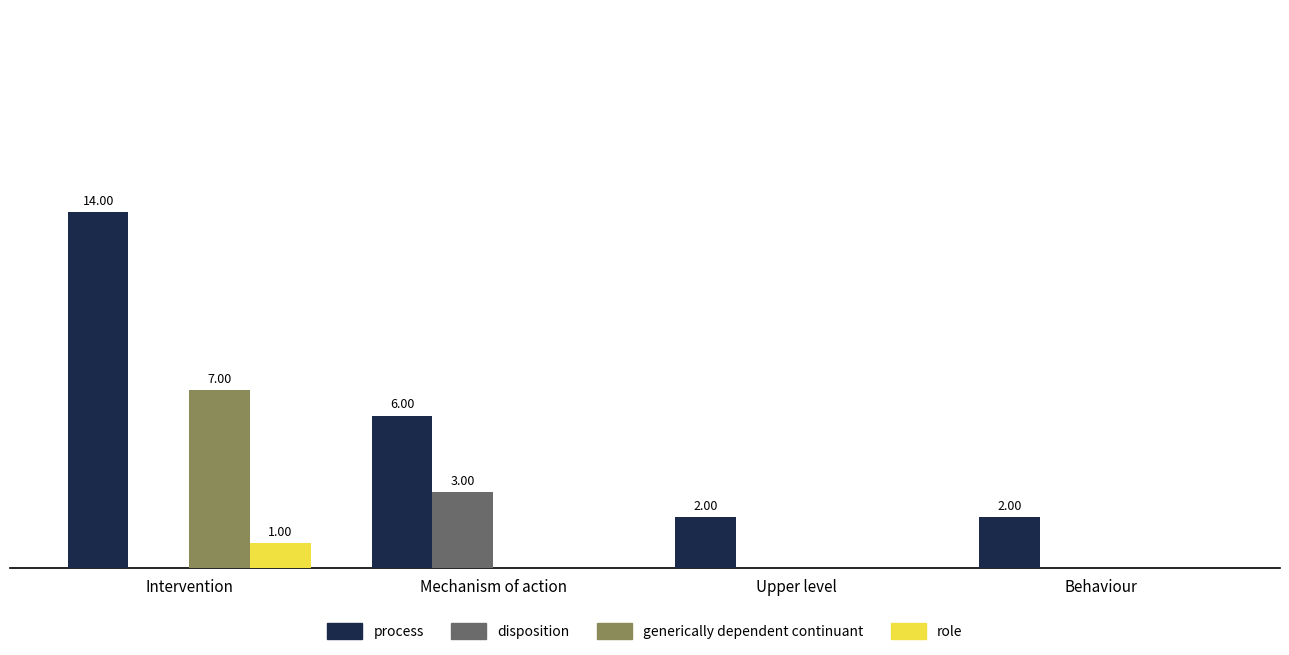

Are the bars horizontal?

No